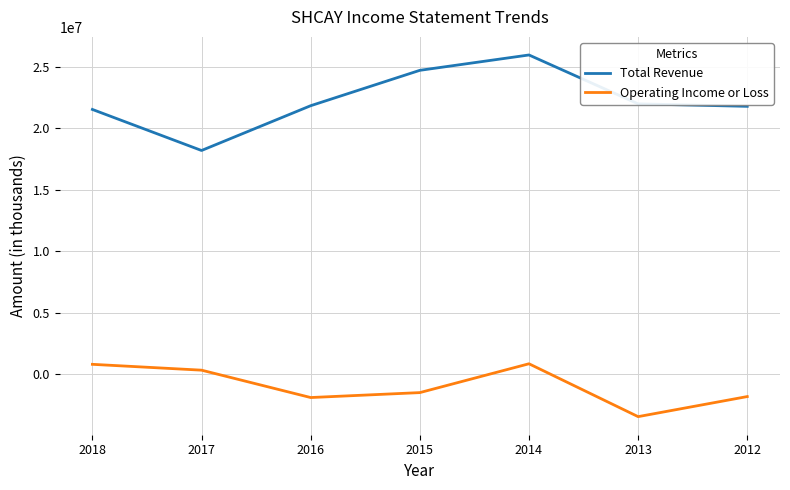

Where is Operating Income or Loss nearest to the value -1323150?

2015